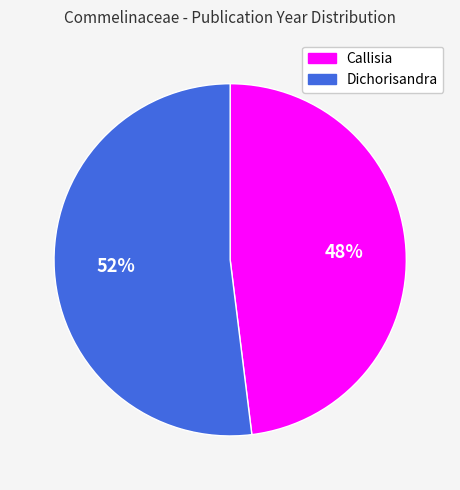

How many segments does this pie chart have?

2